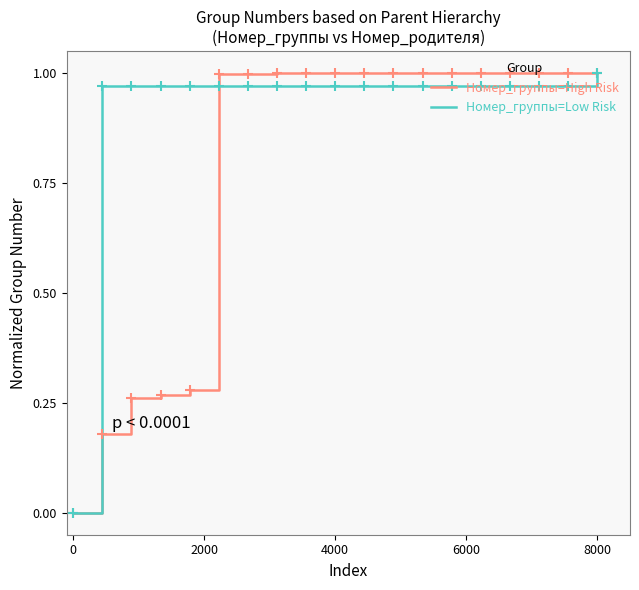

Rank the series by their average value, from highest to lowest.

Номер_группы=Low Risk, Номер_группы=High Risk